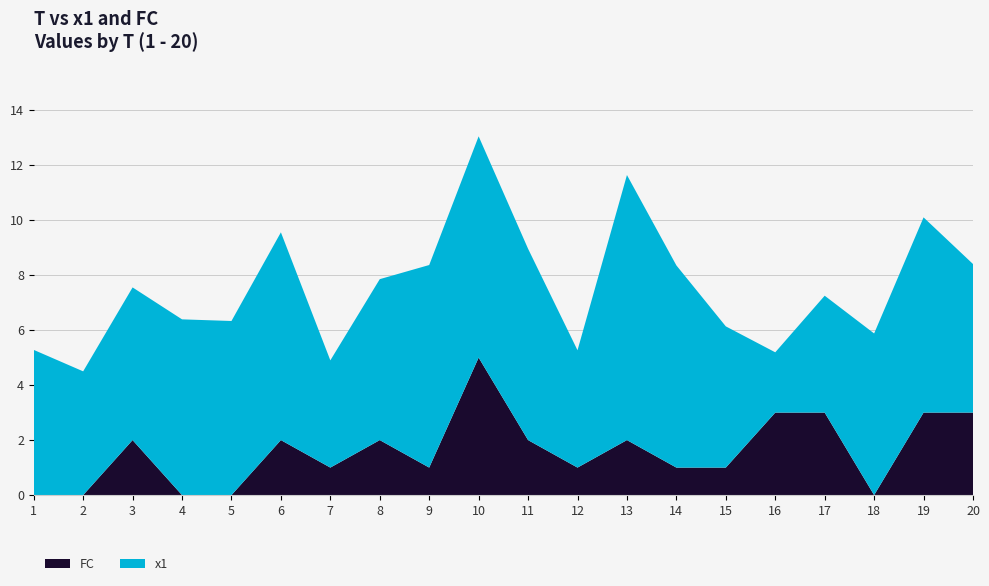

Reading left to right, what are all the values shown in this chart?

x1: 5.3	4.5	5.6	6.4	6.3	7.6	3.9	5.9	7.4	8.0	7.0	4.3	9.6	7.4	5.1	2.2	4.3	5.9	7.1	5.4
FC: 0.0	0.0	2.0	0.0	0.0	2.0	1.0	2.0	1.0	5.0	2.0	1.0	2.0	1.0	1.0	3.0	3.0	0.0	3.0	3.0